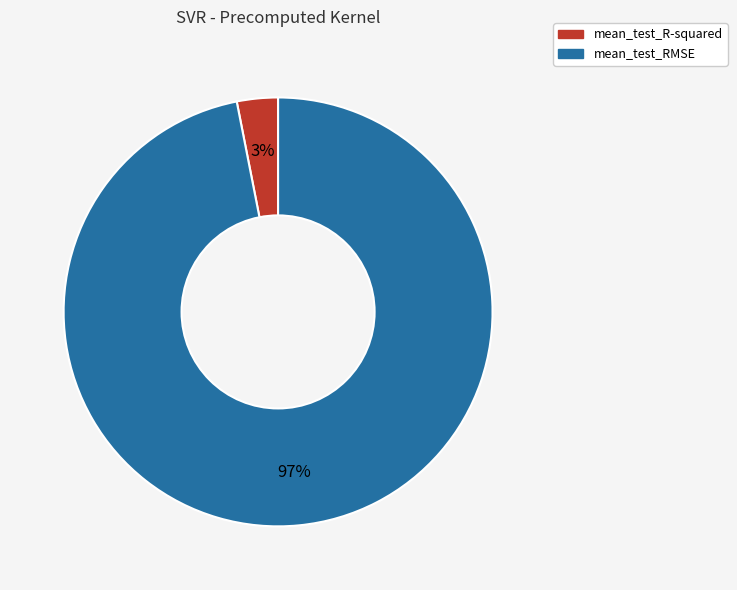

Which has a higher value, mean_test_RMSE or mean_test_R-squared?

mean_test_RMSE